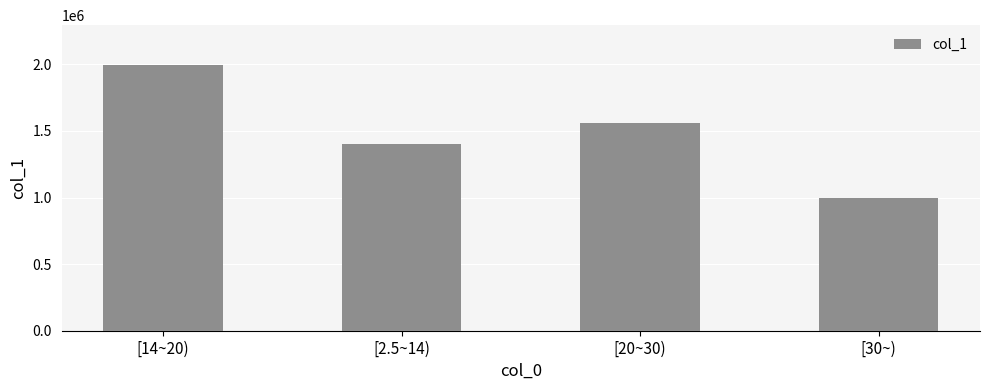

Does the chart contain any negative values?

No